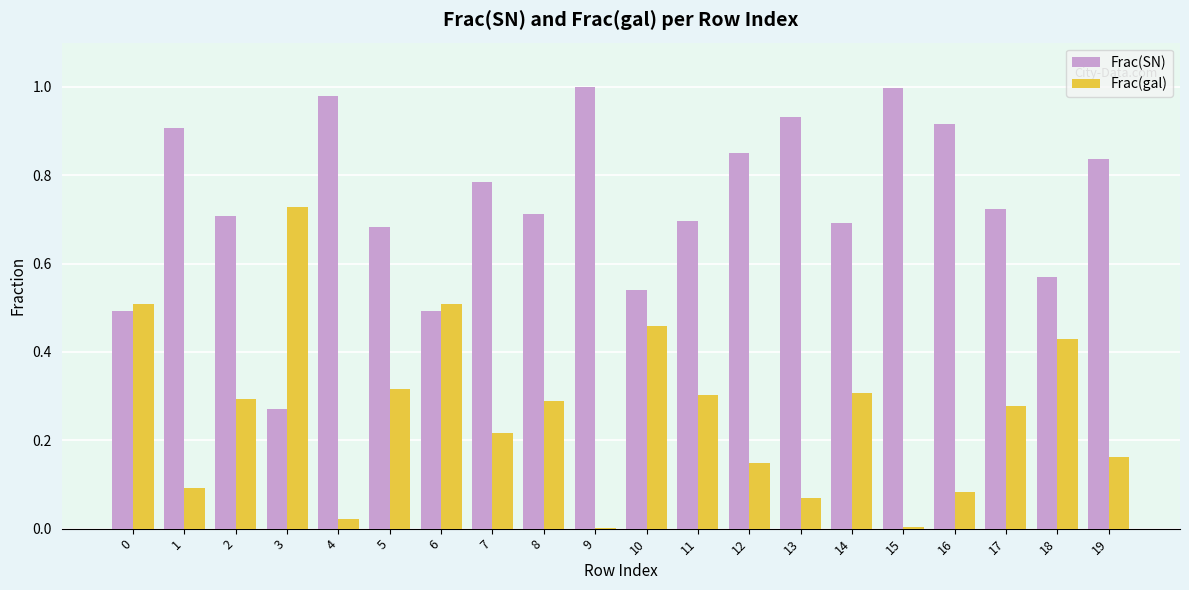

What are all the series names shown in the legend?

Frac(SN), Frac(gal)